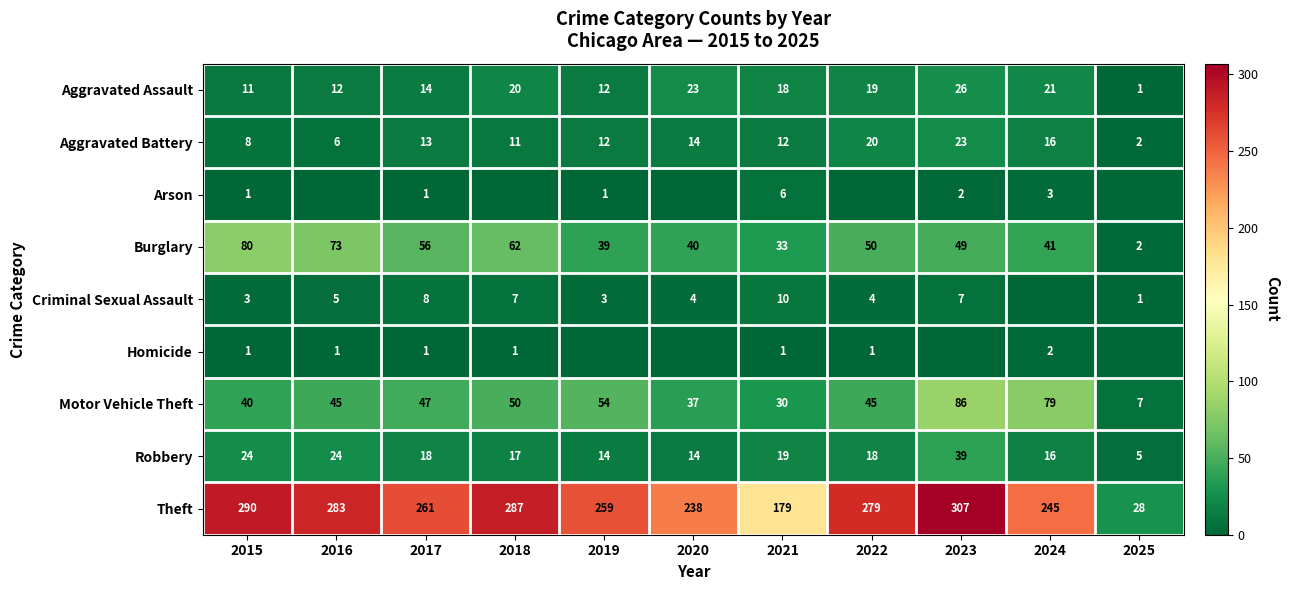

What is the sum of all Aggravated Battery values?

137